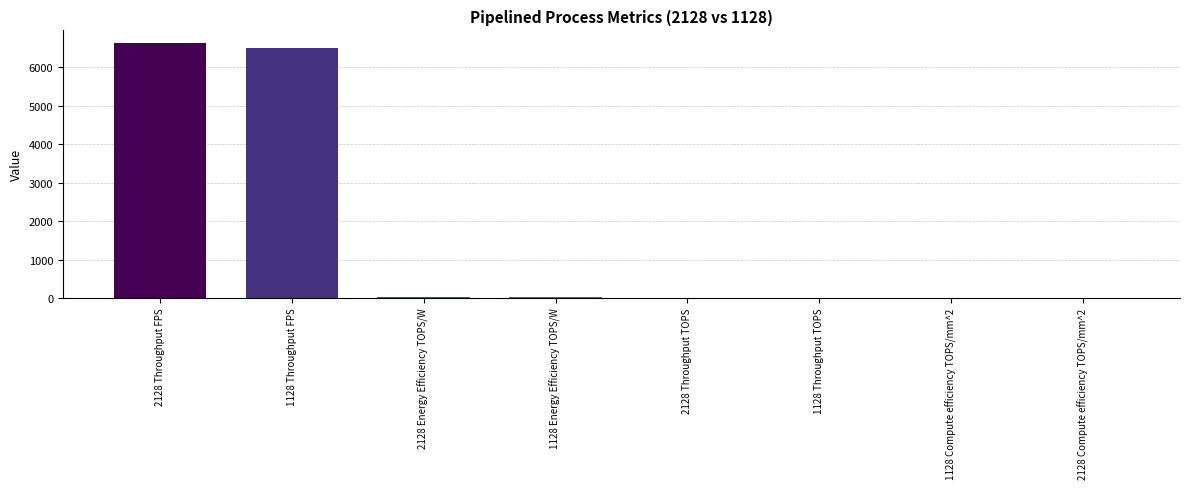

Is it true that the value at 1128 Throughput FPS is 9550.4?

False